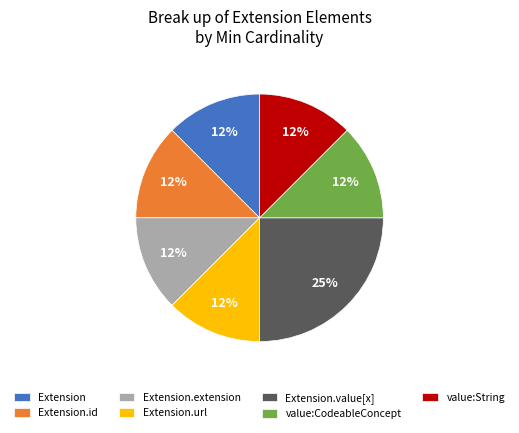

Is Extension.id the majority of the pie?

No